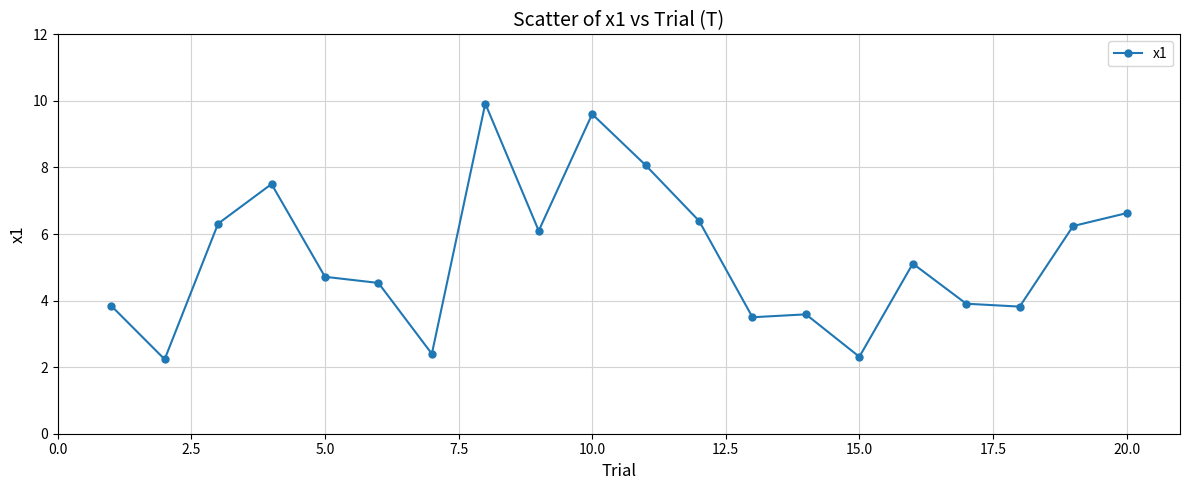

What is the maximum value shown in the chart?

9.9